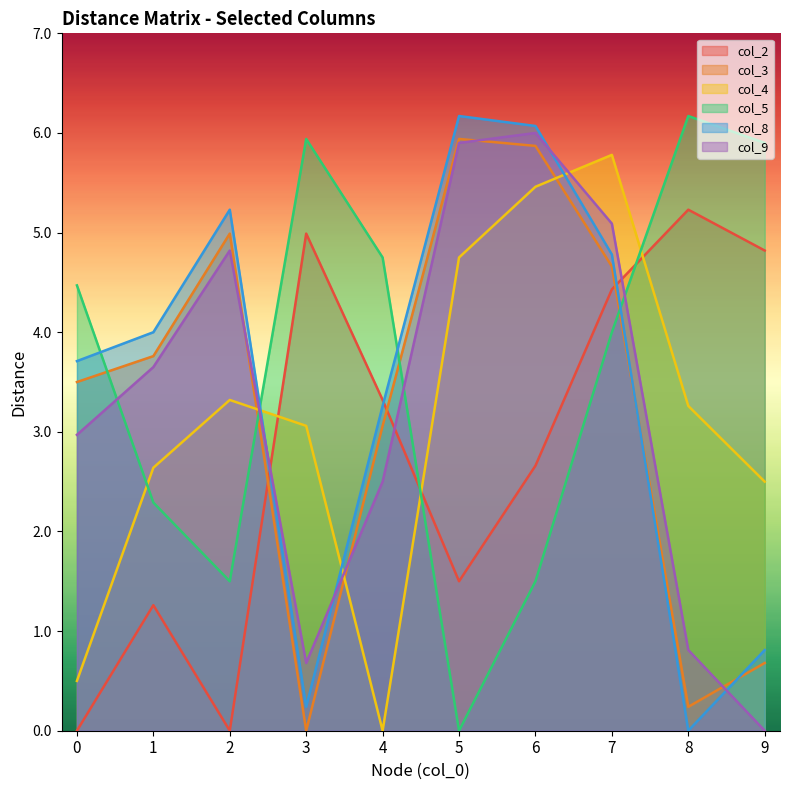

Where is the first local maximum for col_3?

2